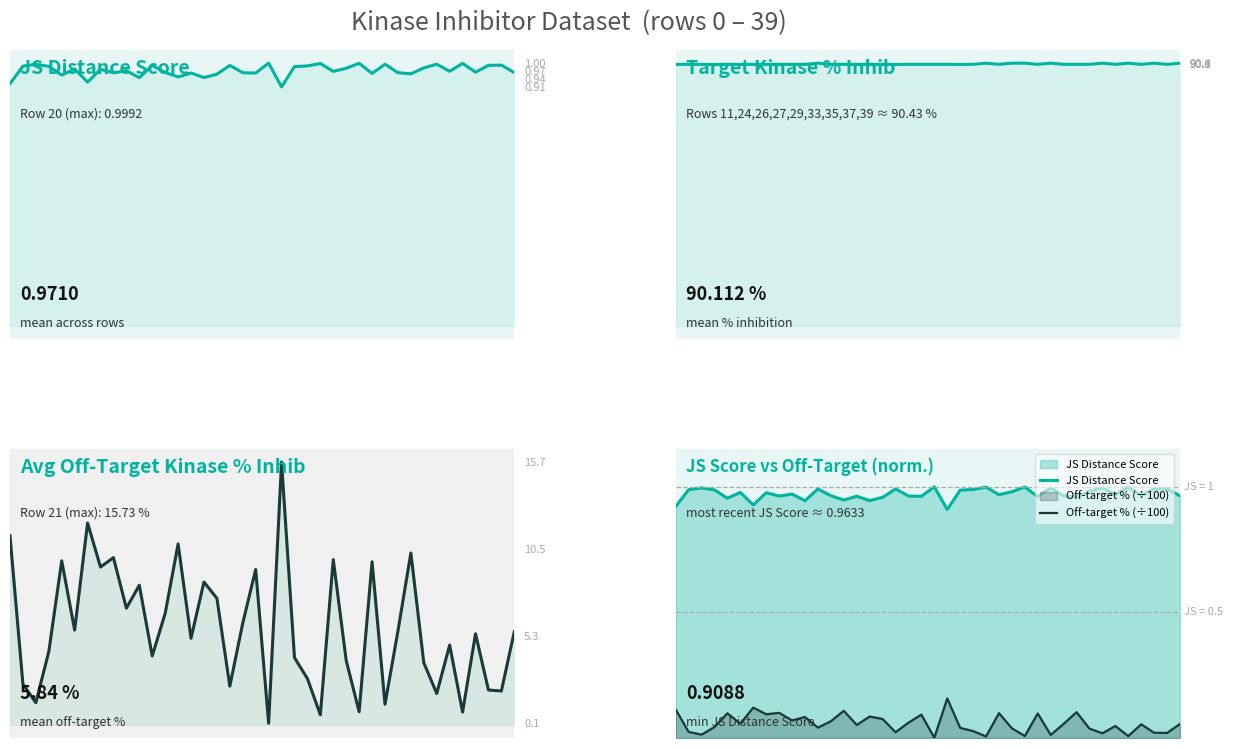

What is the difference between the second highest and minimum values in the Off-target % (÷100) series?

0.1